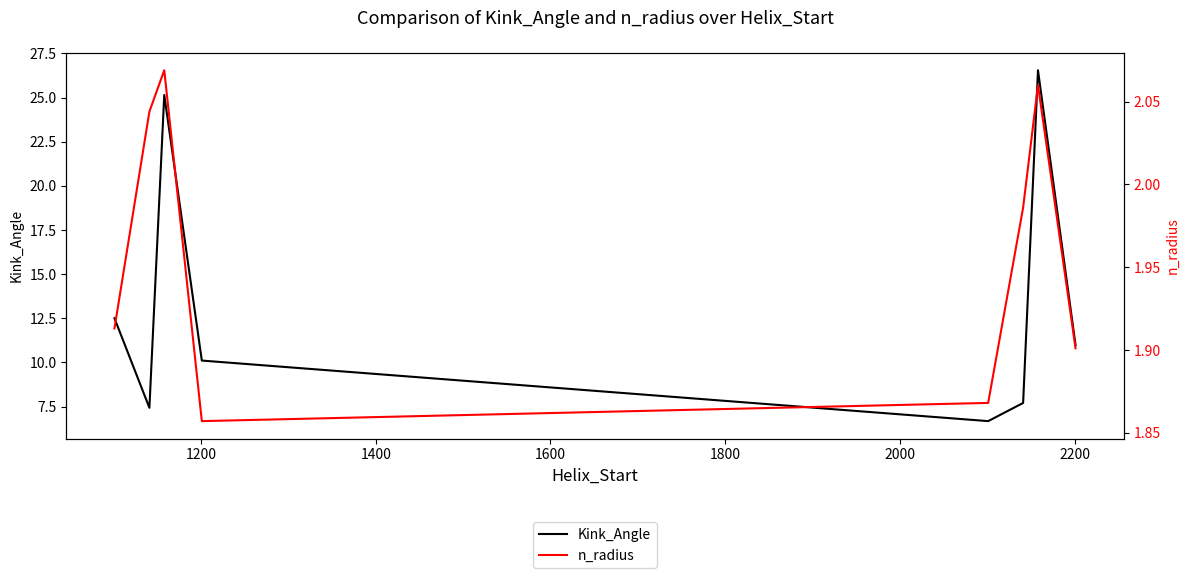

What is the highest value of the Kink_Angle series?

26.5